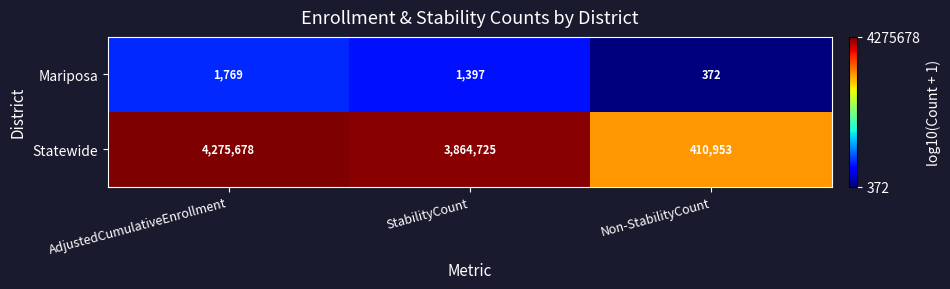

Count the Mariposa values in the range 372 to 1769.

3